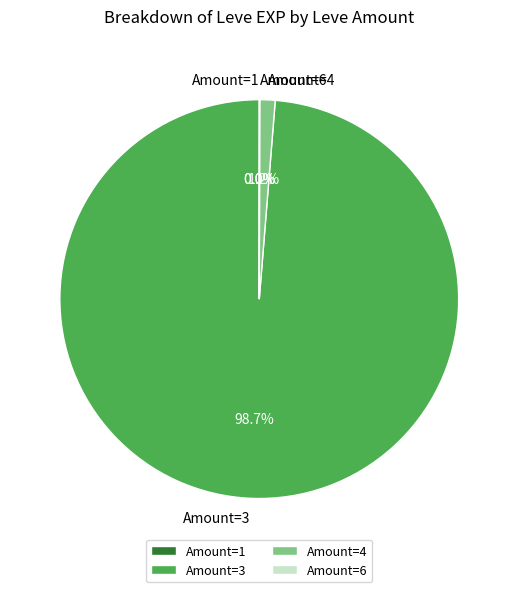

Which has a higher value, Amount=4 or Amount=3?

Amount=3